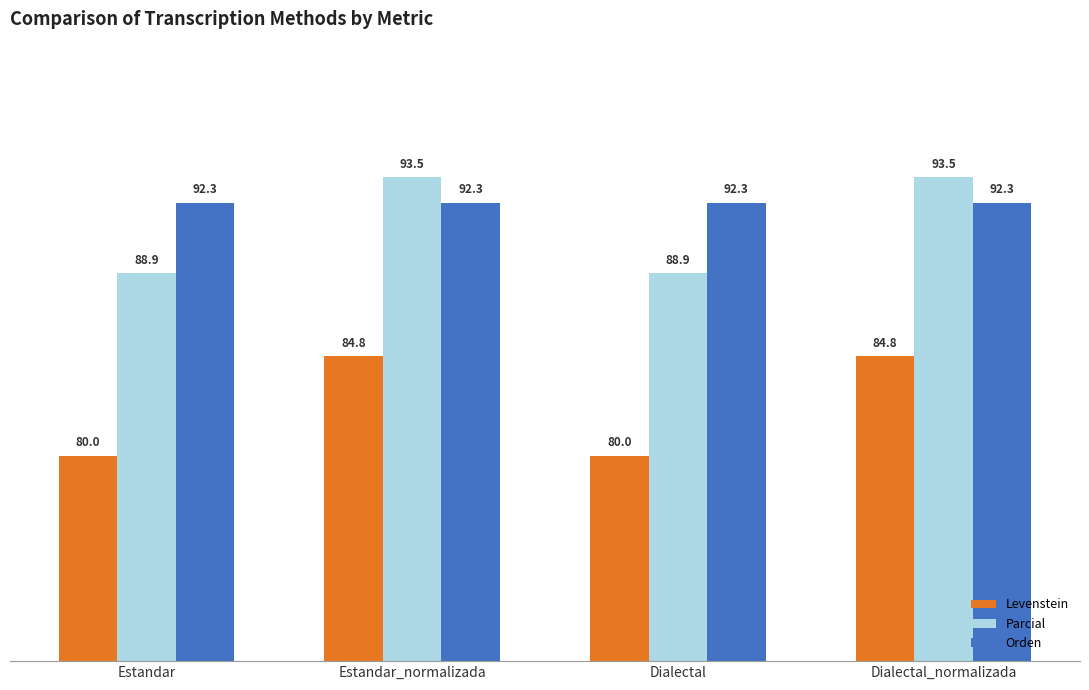

Reading left to right, what are all the values shown in this chart?

Levenstein: Estandar=80.0	Estandar_normalizada=84.8	Dialectal=80.0	Dialectal_normalizada=84.8
Parcial: Estandar=88.9	Estandar_normalizada=93.5	Dialectal=88.9	Dialectal_normalizada=93.5
Orden: Estandar=92.3	Estandar_normalizada=92.3	Dialectal=92.3	Dialectal_normalizada=92.3